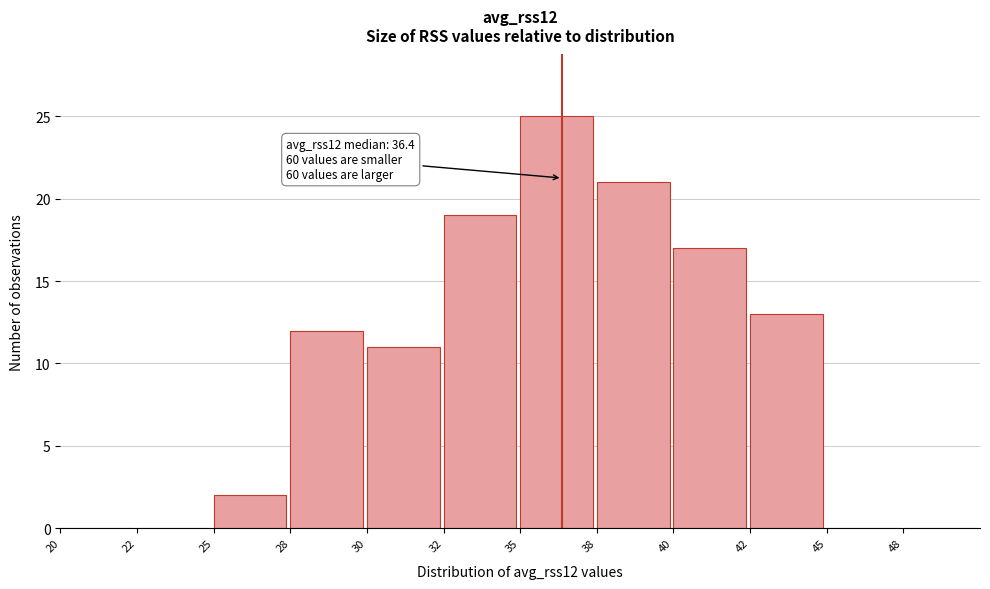

Reading left to right, transcribe all the data shown in this chart.

20=0	22=0	25=2	28=12	30=11	32=19	35=25	38=21	40=17	42=13	45=0	48=0